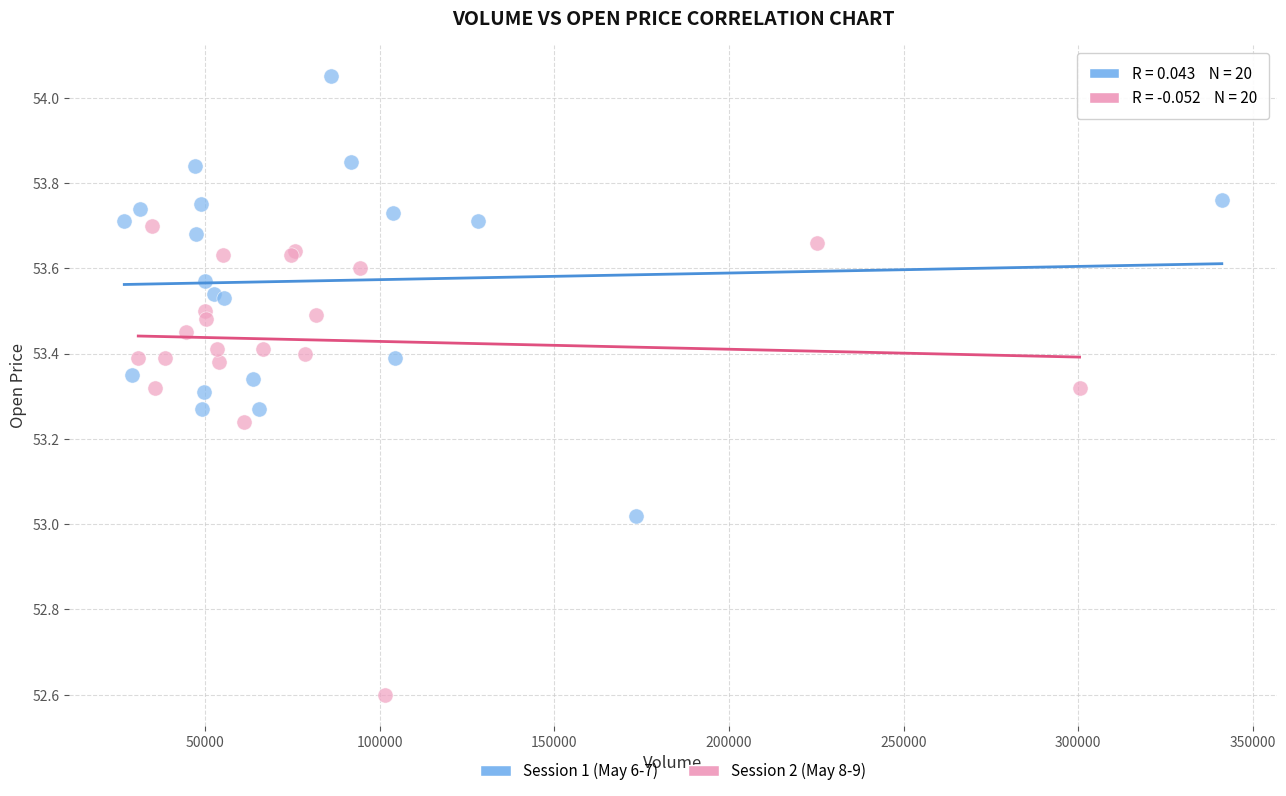

Which series contains the highest Y value?

Session 1 (May 6-7)